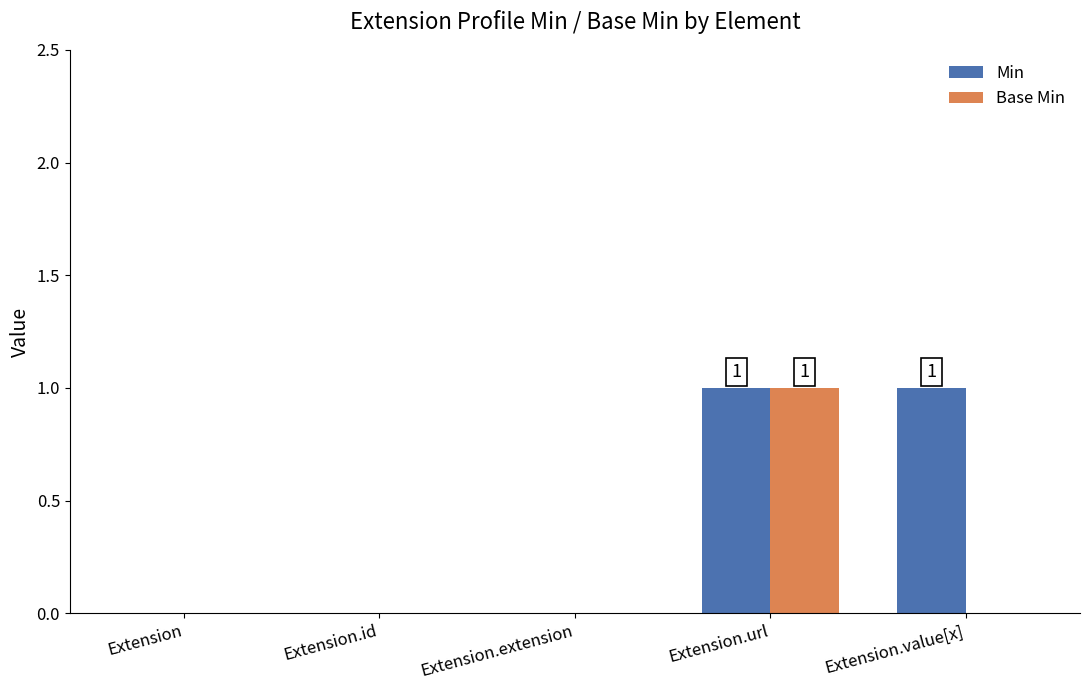

The value of Base Min at Extension.extension is 1. True or false?

False